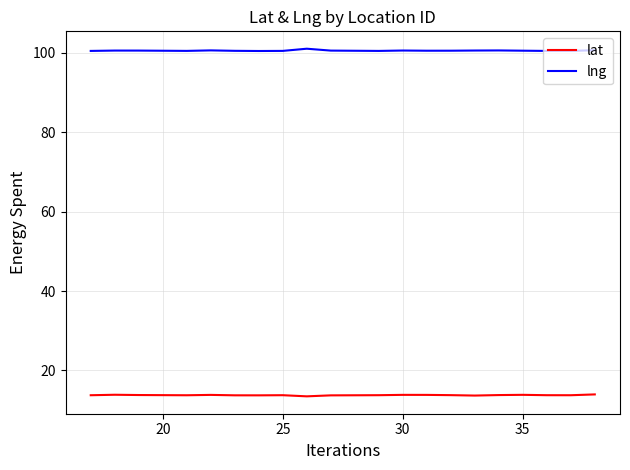

What is the difference between the maximum and second lowest values in the lng series?

0.6